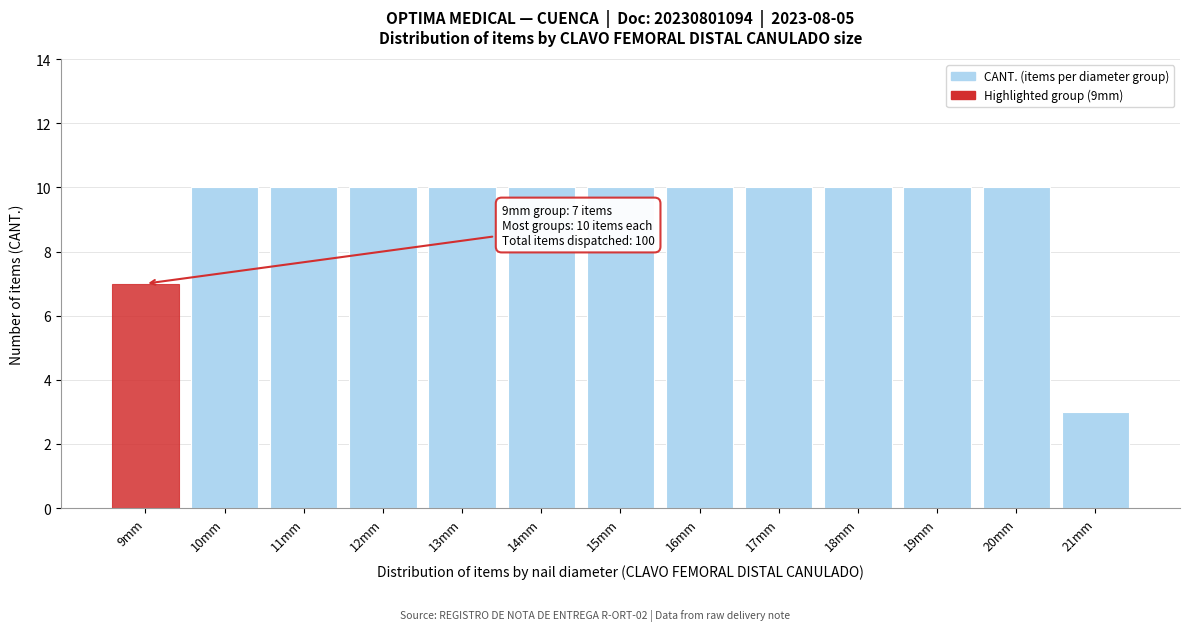

Reading left to right, list all the values displayed in this chart.

9mm=7	10mm=10	11mm=10	12mm=10	13mm=10	14mm=10	15mm=10	16mm=10	17mm=10	18mm=10	19mm=10	20mm=10	21mm=3